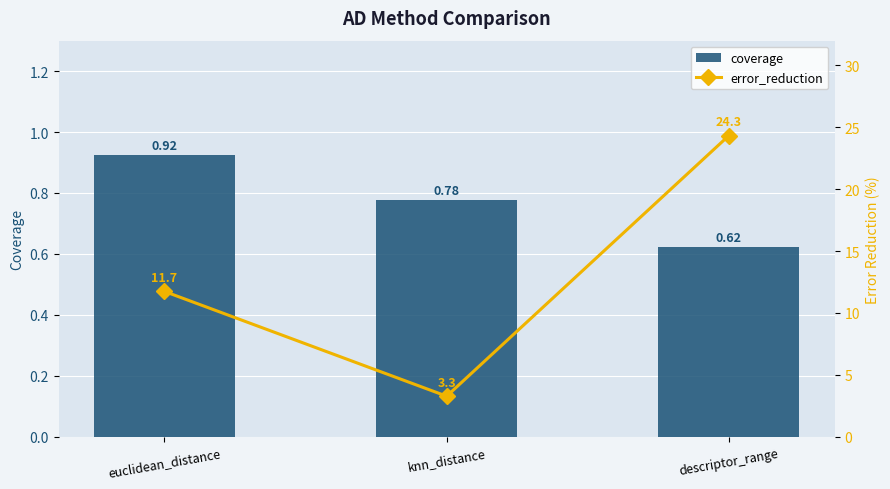

Between descriptor_range and knn_distance, which is larger?

knn_distance